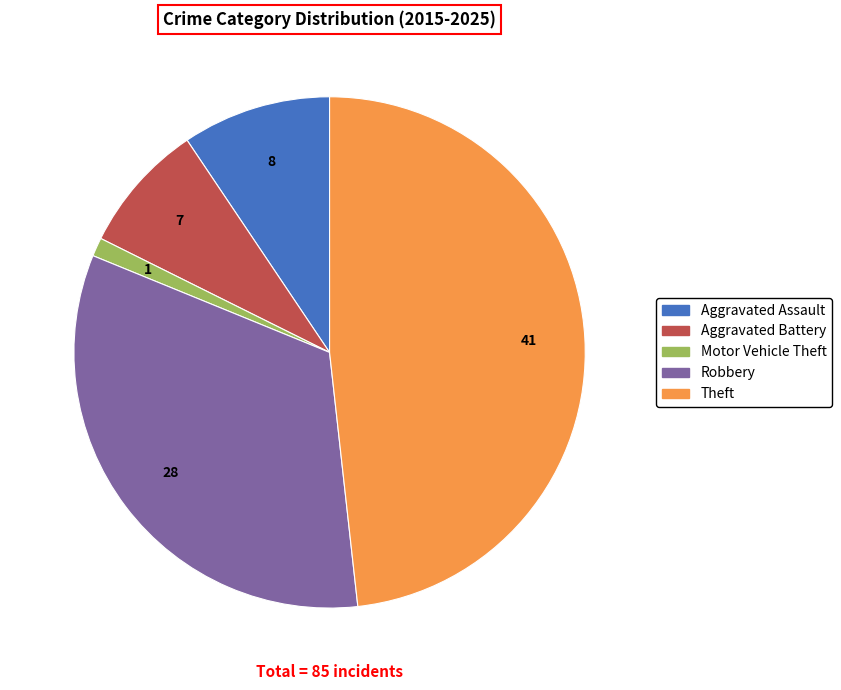

The Theft slice represents 56% of the pie. True or false?

False